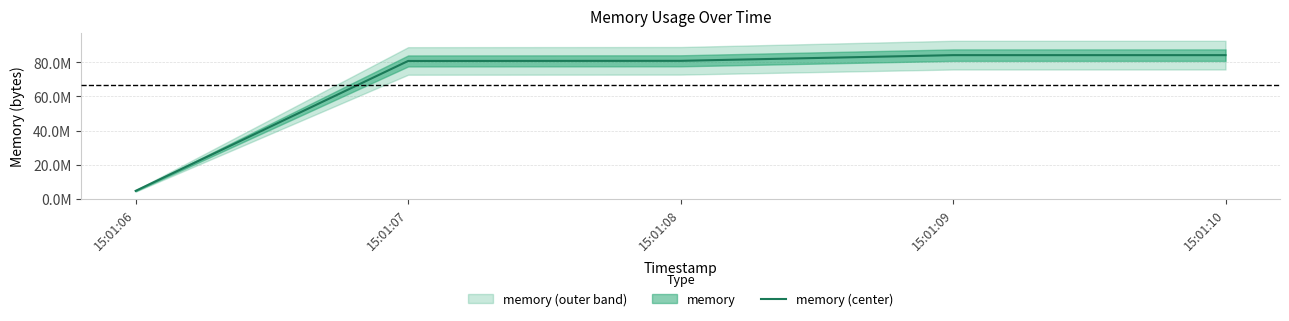

What is the approximate value at 15:01:10, to the nearest 50?

84226050